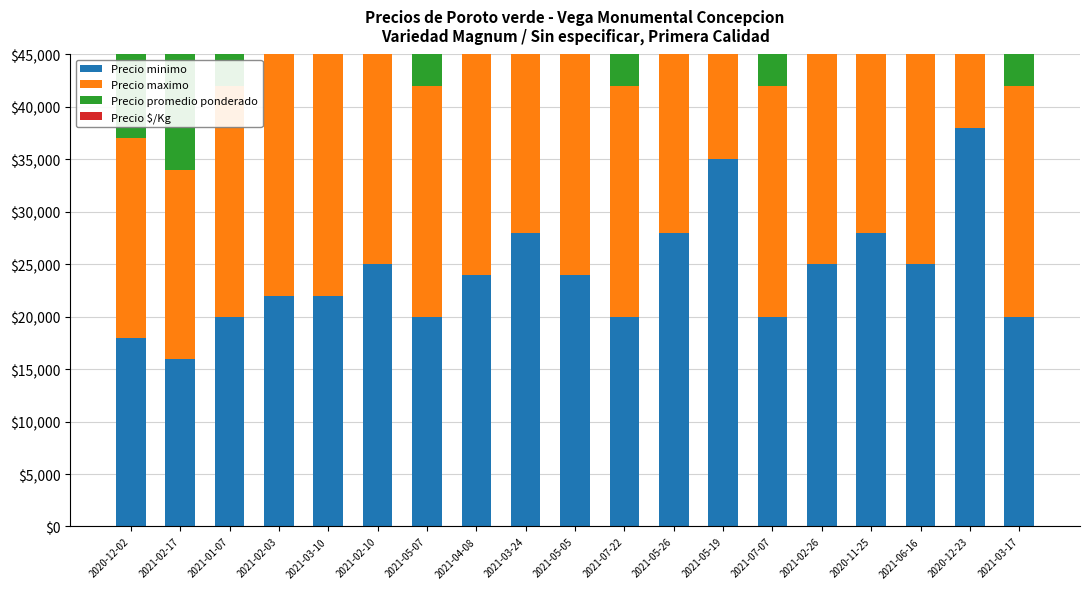

Where does the Precio promedio ponderado series first go above 24500?

2021-02-10